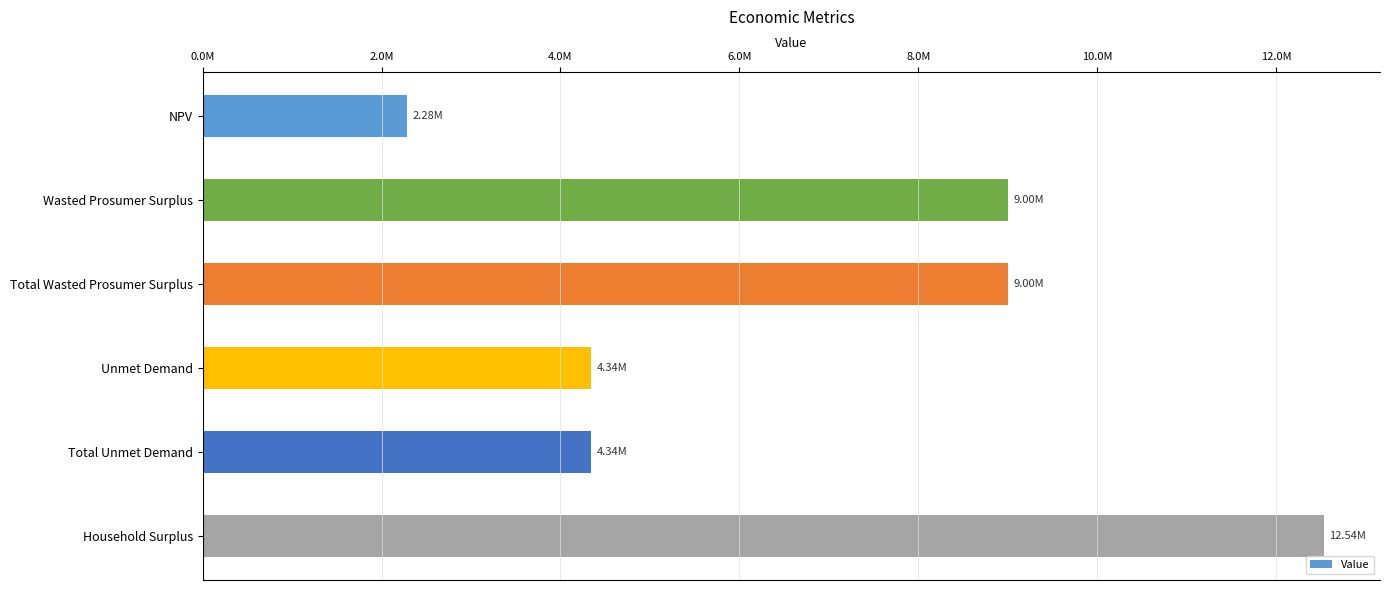

Does the chart contain any negative values?

No